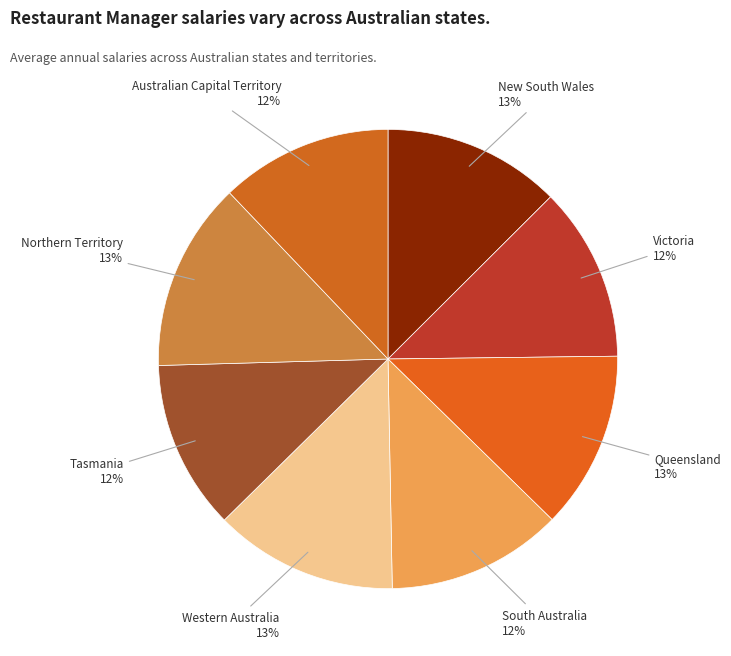

Count the number of slices in the pie.

8